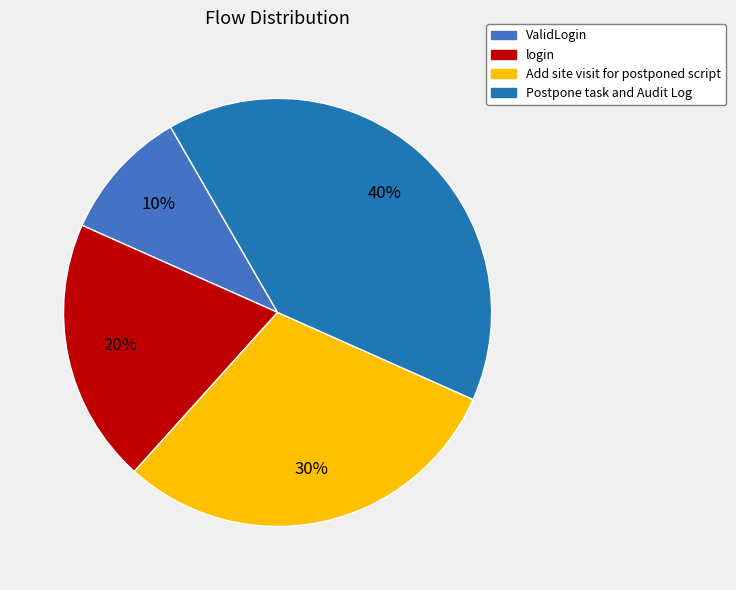

Which has a higher value, Postpone task and Audit Log or ValidLogin?

Postpone task and Audit Log